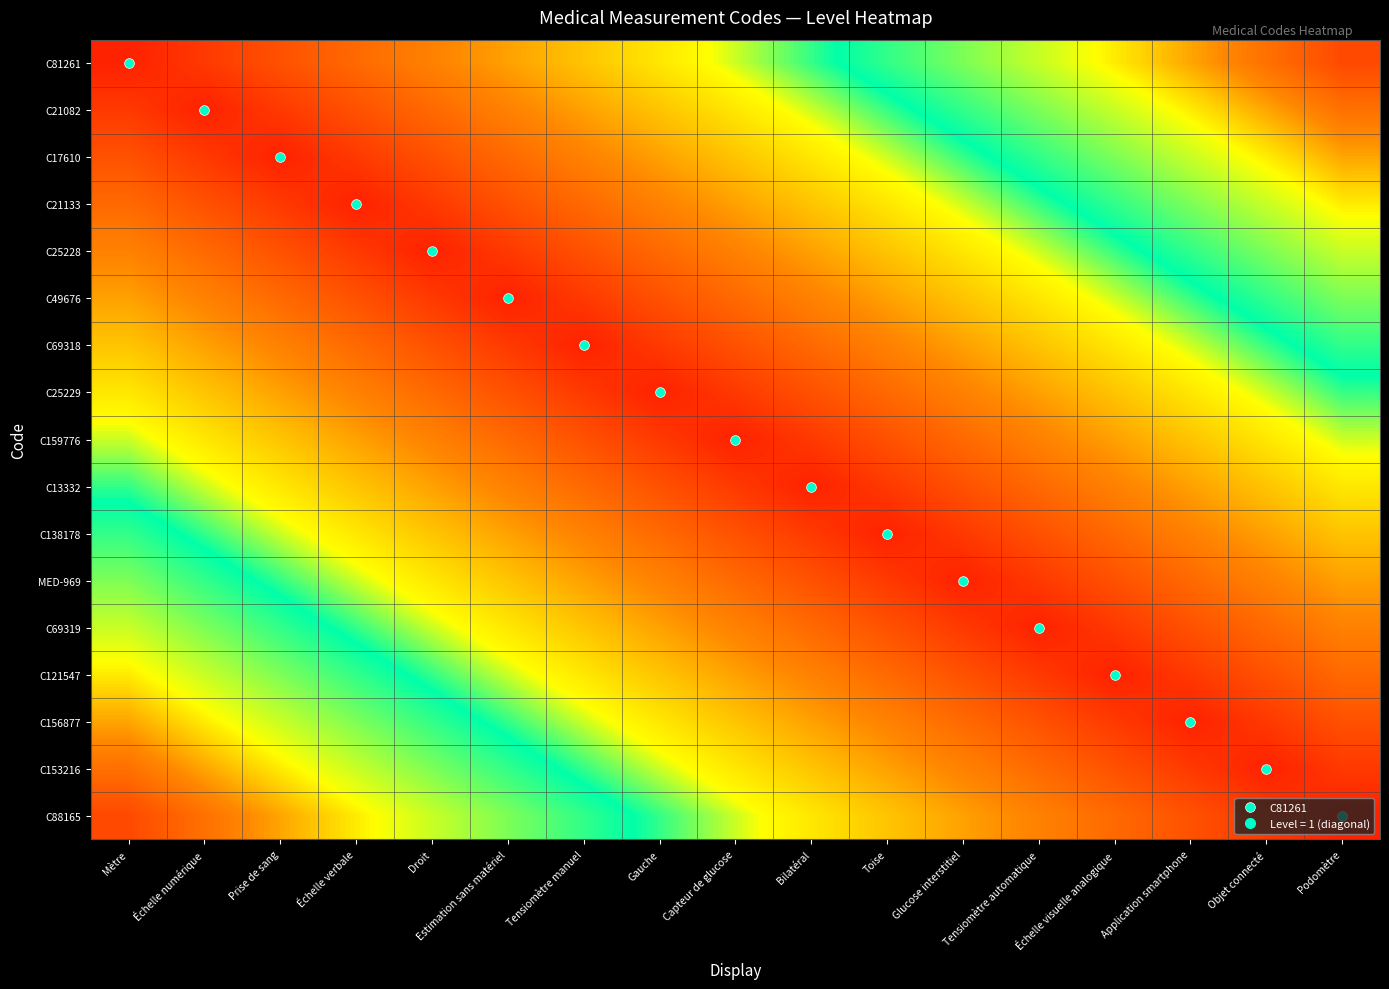

List the series in order of their peak value, lowest first.

C159776, C25229, C13332, C69318, C138178, C49676, MED-969, C25228, C69319, C21133, C121547, C17610, C156877, C21082, C153216, C81261, C88165